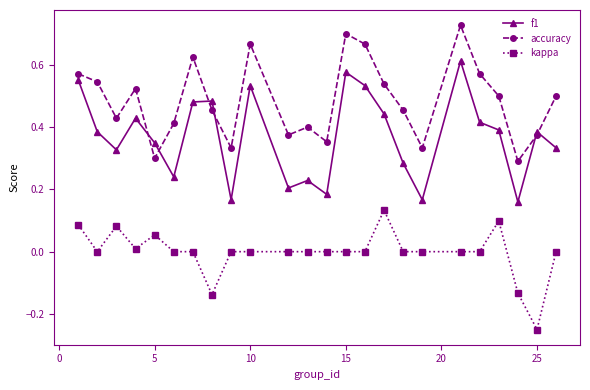

True or false: kappa and accuracy cross at least once.

False